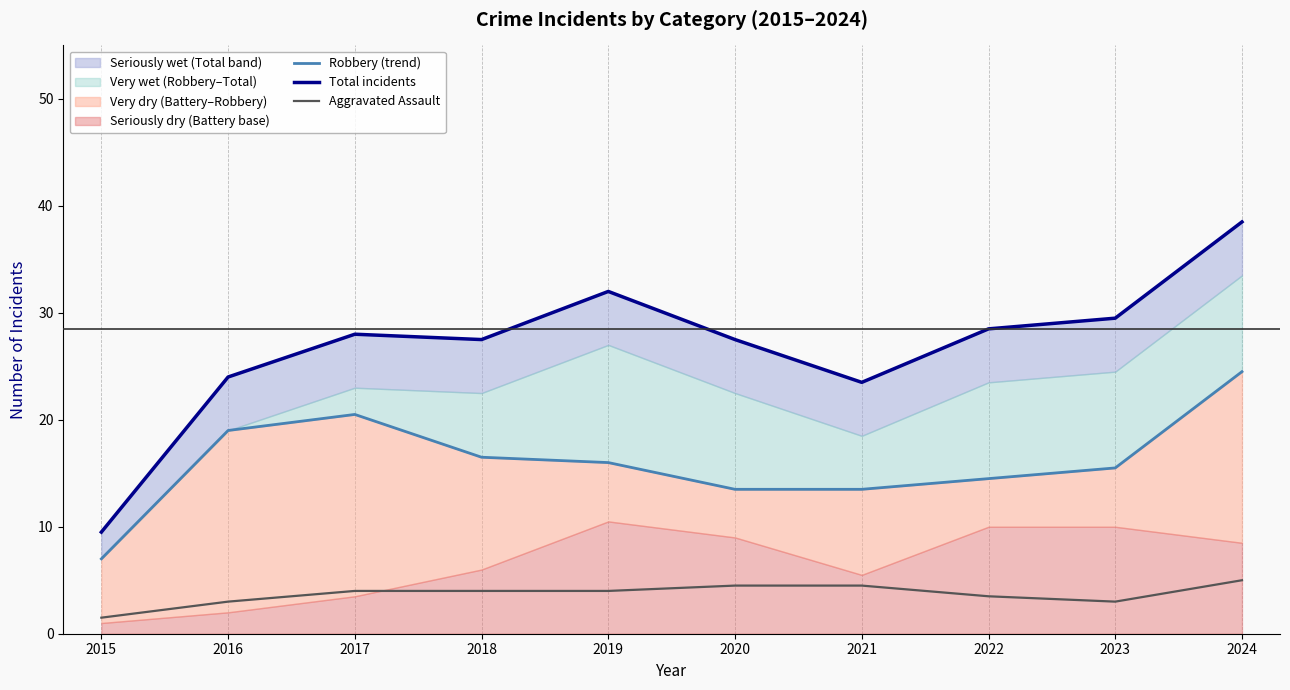

True or false: Robbery (trend) and Total incidents cross at least once.

False